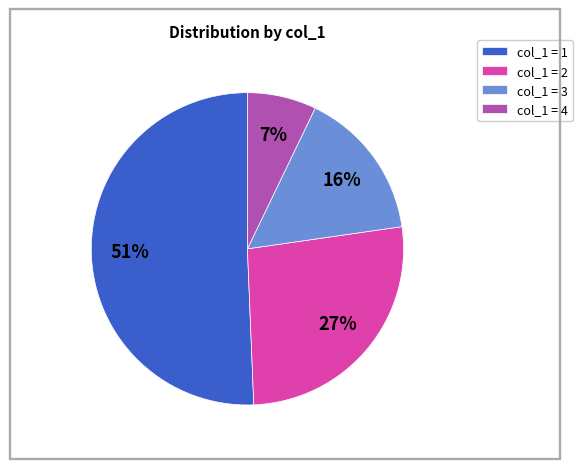

How many slices are in this pie chart?

4